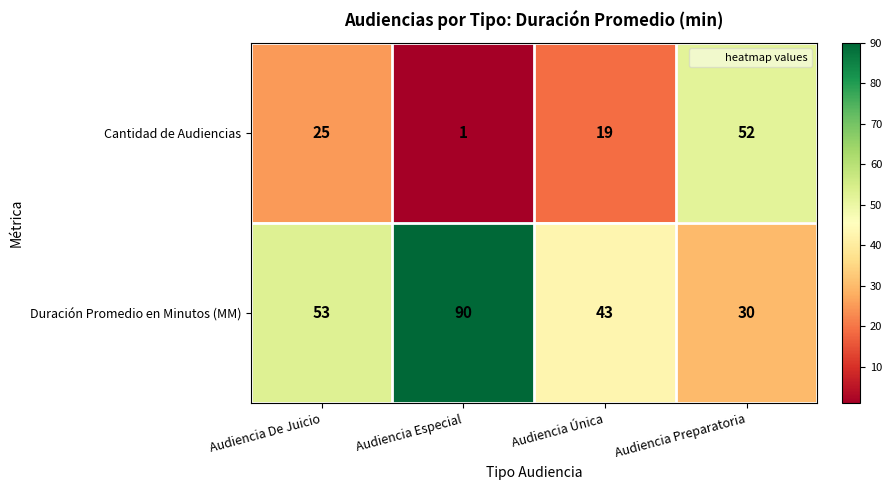

What is the sum of the Cantidad de Audiencias values at Audiencia De Juicio and Audiencia Única?

44